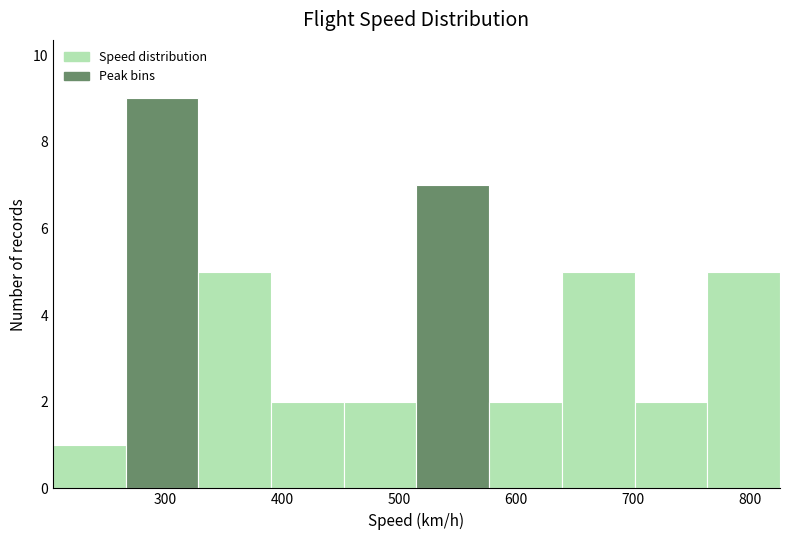

Over which range of the x-axis is the bar tallest?

270 to 330